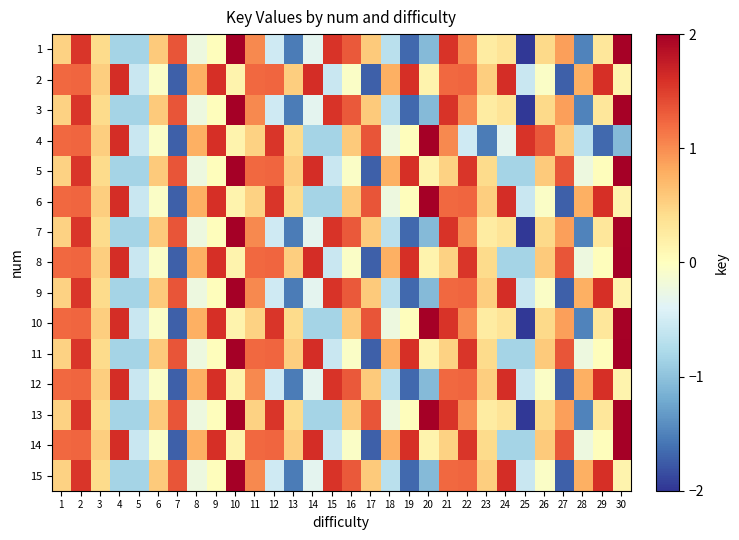

Count the number of data series in this chart.

15